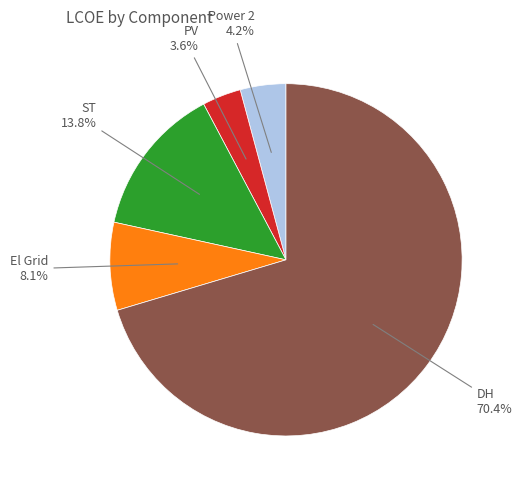

Is there any slice that represents more than half of the pie?

Yes